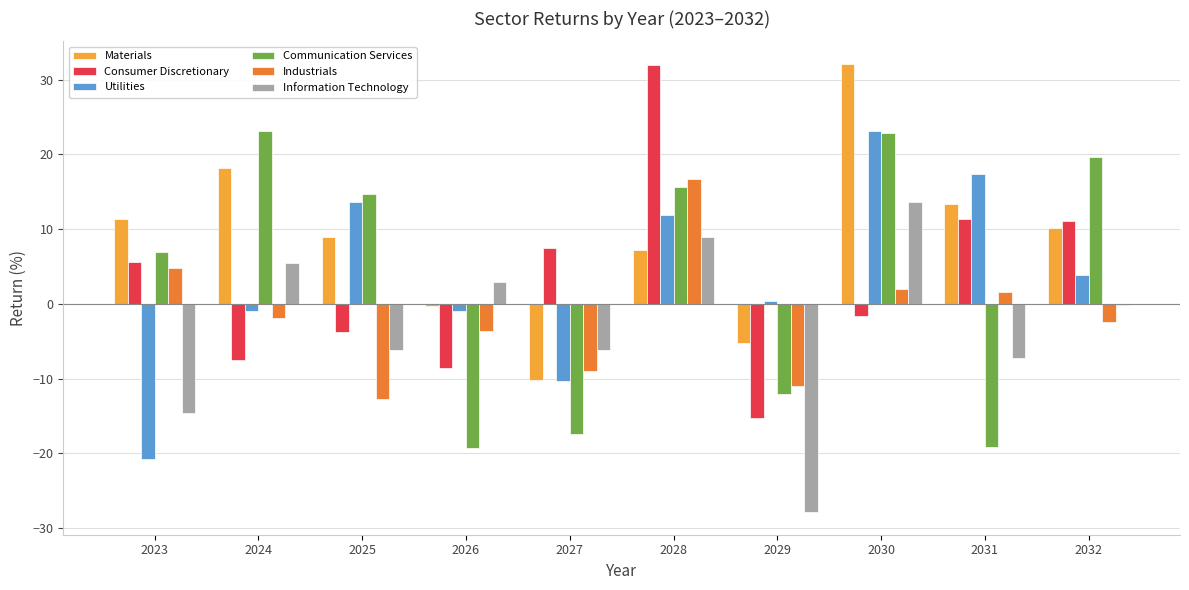

What is the sum of the Materials values at 2028 and 2030?

39.3